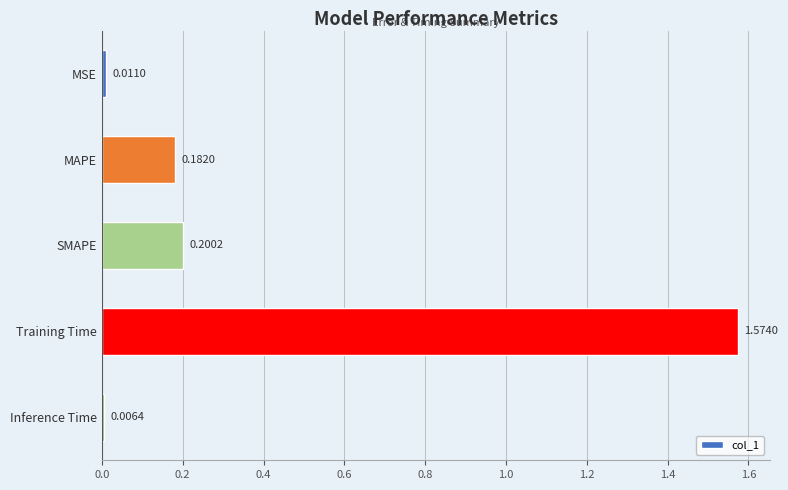

What is the average value?

0.4